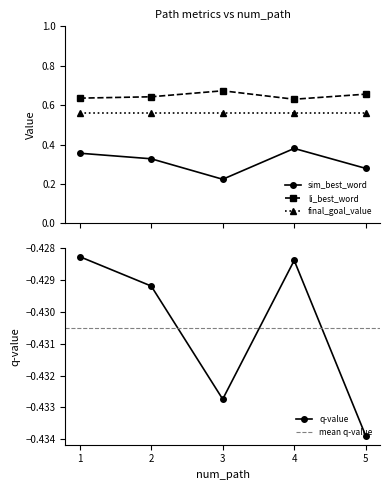

True or false: q-value has a value of -0.4 at 4.

True